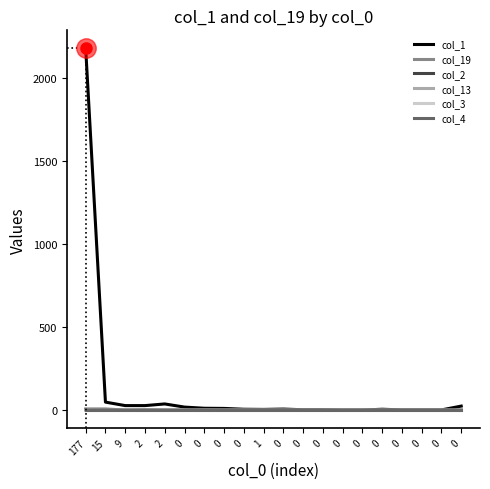

Is this an area chart (filled region under the line)?

No